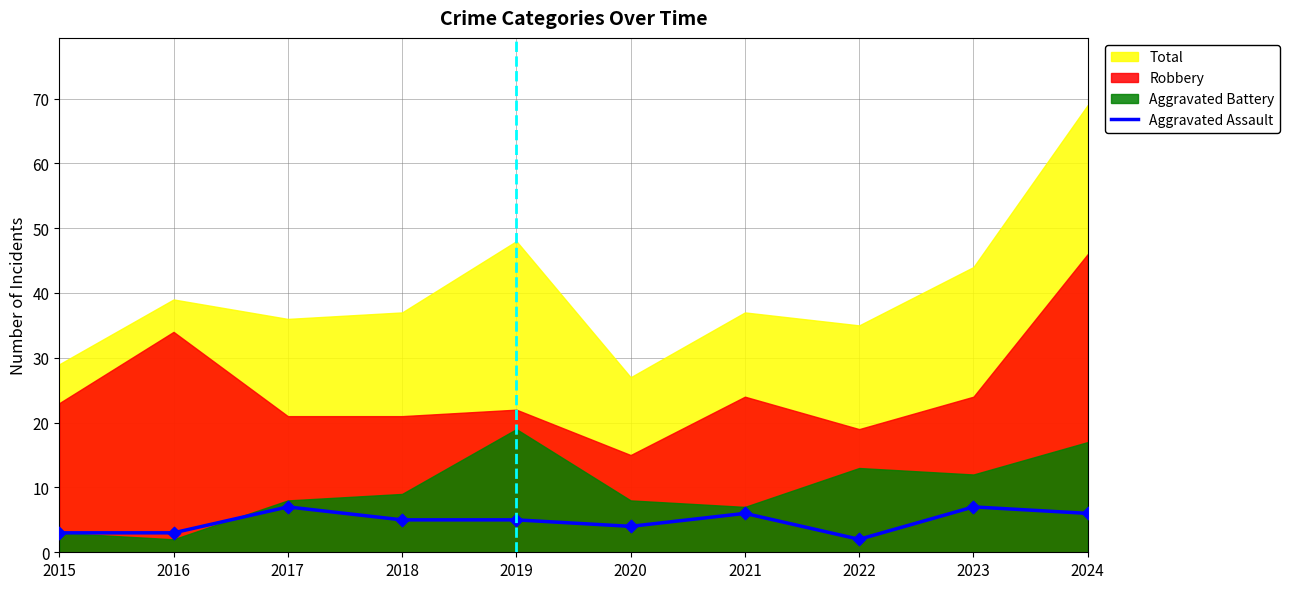

The value of Aggravated Assault at 2023 is 10. True or false?

False